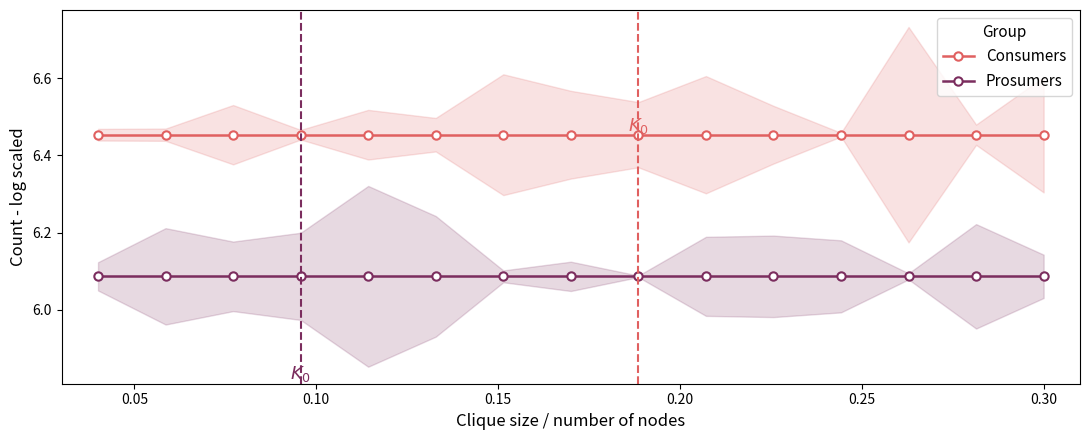

True or false: Prosumers and Consumers intersect in this chart.

False